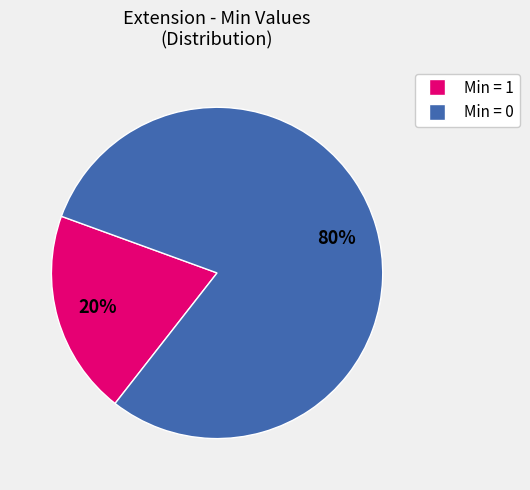

Count the number of slices in the pie.

2